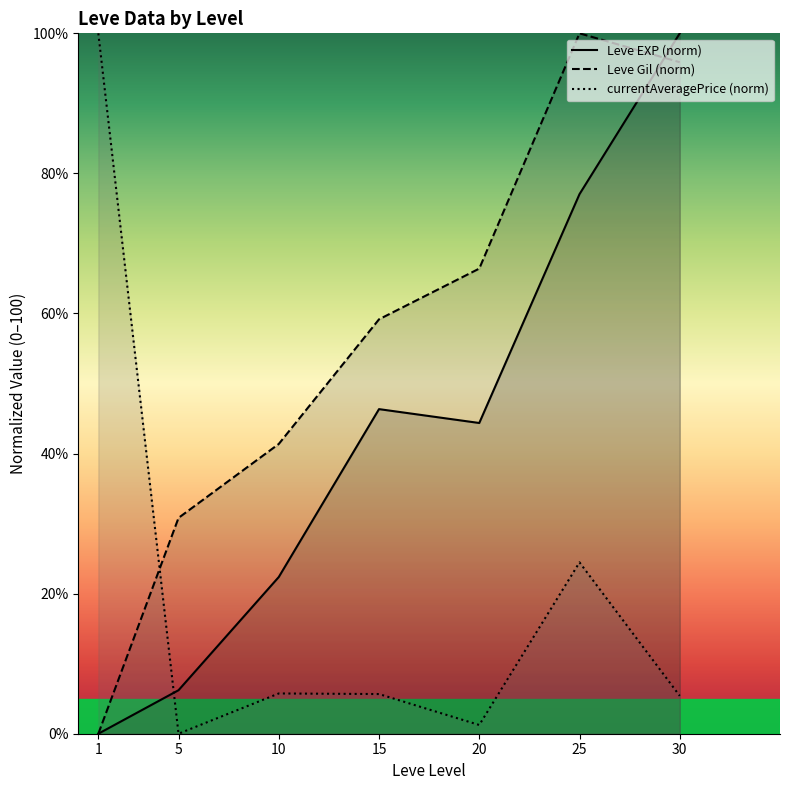

At 10, list the series in order from largest to smallest.

Leve Gil (norm), Leve EXP (norm), currentAveragePrice (norm)